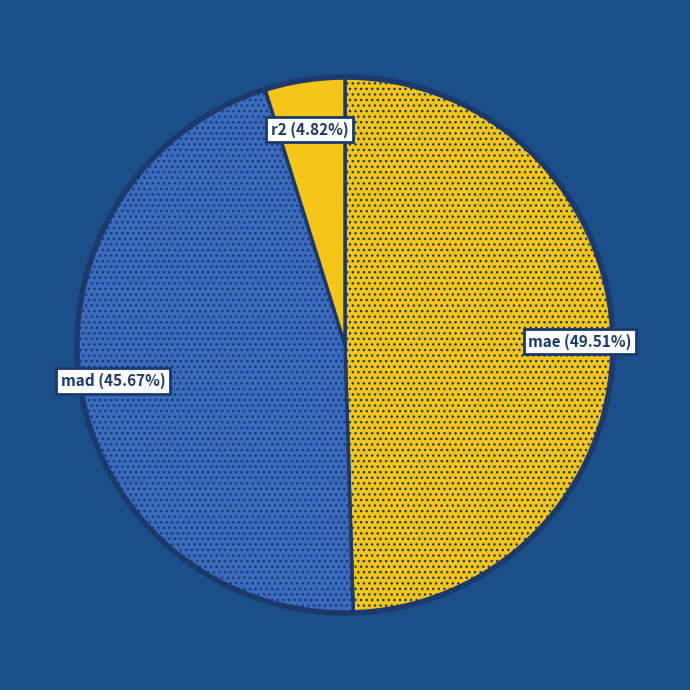

To the nearest percent, what percentage of the pie is mae?

50%